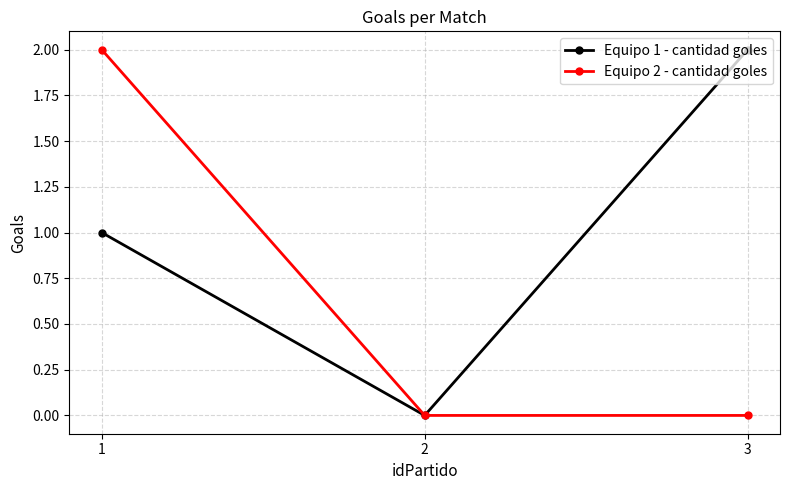

What are all the series names shown in the legend?

Equipo 1 - cantidad goles, Equipo 2 - cantidad goles